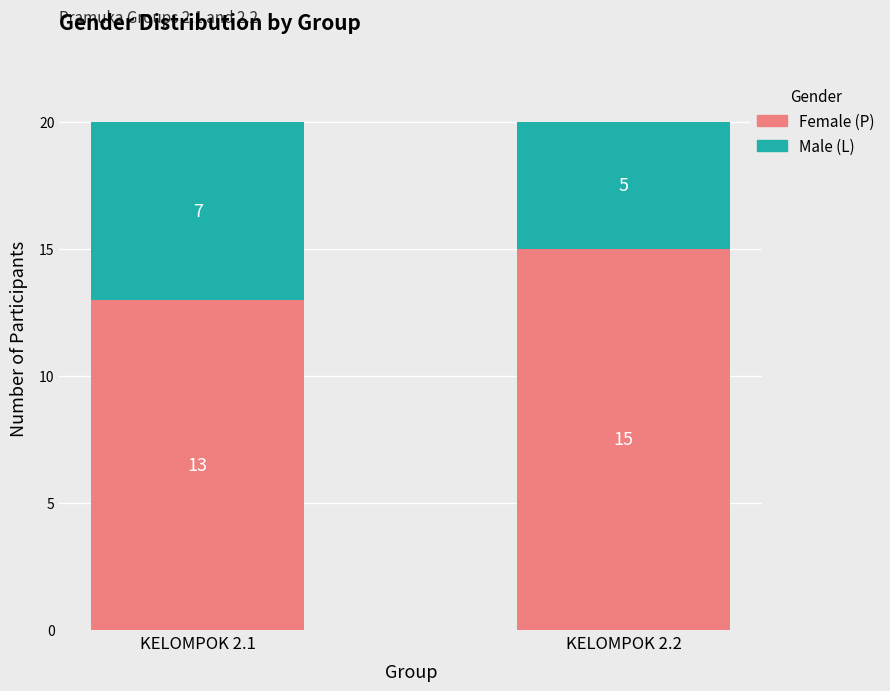

Reading left to right, list the values for the Female (P) series.

13	15